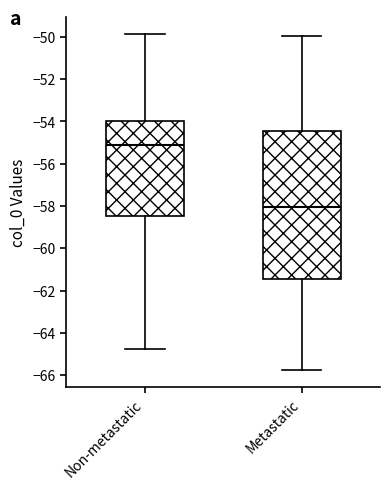

Reading left to right, transcribe this box plot: for each box, give where its median line is, the range the box spans, and where its two whiskers end, as read against the y-axis. The values are not printed on the chart, so give them approximately, as read against the axis.

Non-metastatic: median -55.0, box -58.4 to -54.0, whiskers -64.8 to -49.8
Metastatic: median -58.0, box -61.4 to -54.4, whiskers -65.8 to -50.0